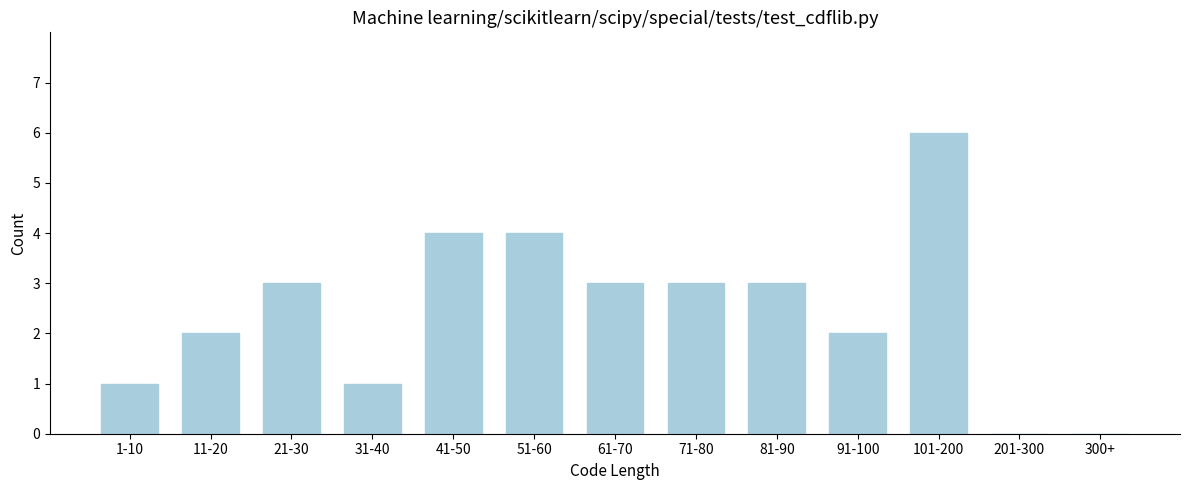

Reading left to right, extract all data points from this chart.

1-10=1	11-20=2	21-30=3	31-40=1	41-50=4	51-60=4	61-70=3	71-80=3	81-90=3	91-100=2	101-200=6	201-300=0	300+=0